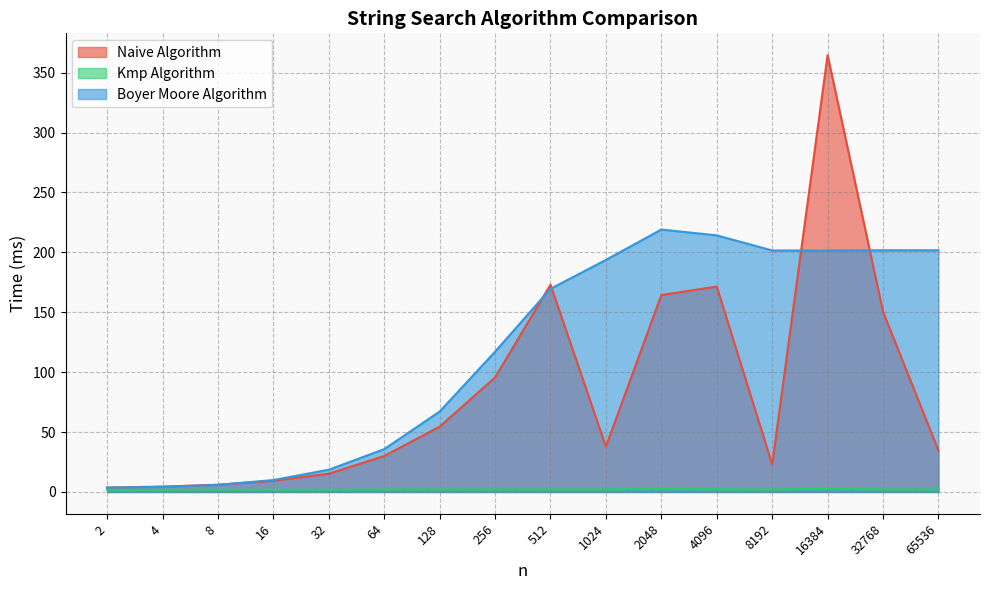

What is the greatest value displayed?

364.6